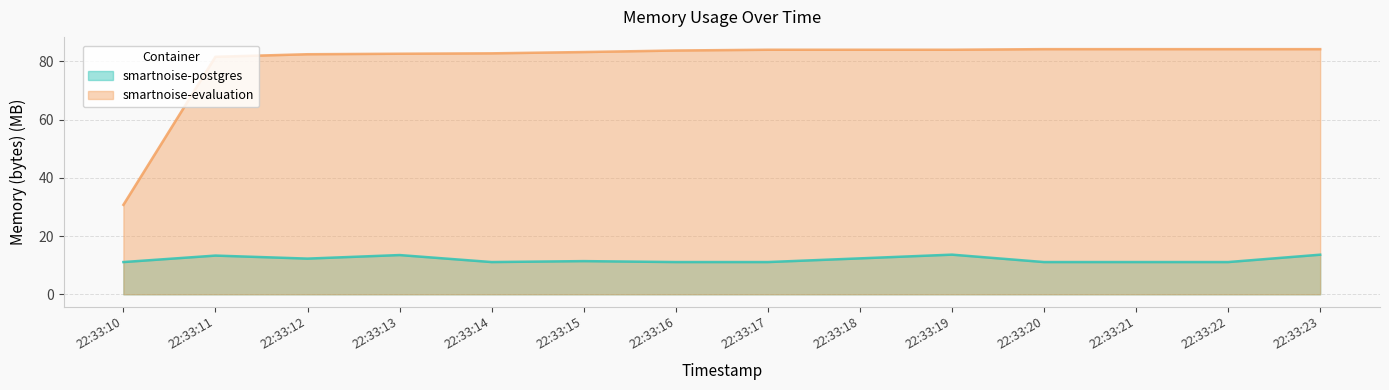

Reading right to left, extract all data points from this chart.

smartnoise-postgres: 13.6	11.1	11.1	11.1	13.6	12.3	11.1	11.1	11.4	11.1	13.5	12.3	13.3	11.1
smartnoise-evaluation: 84.2	84.2	84.2	84.2	84.0	84.0	84.0	83.7	83.2	82.7	82.6	82.4	81.6	30.7